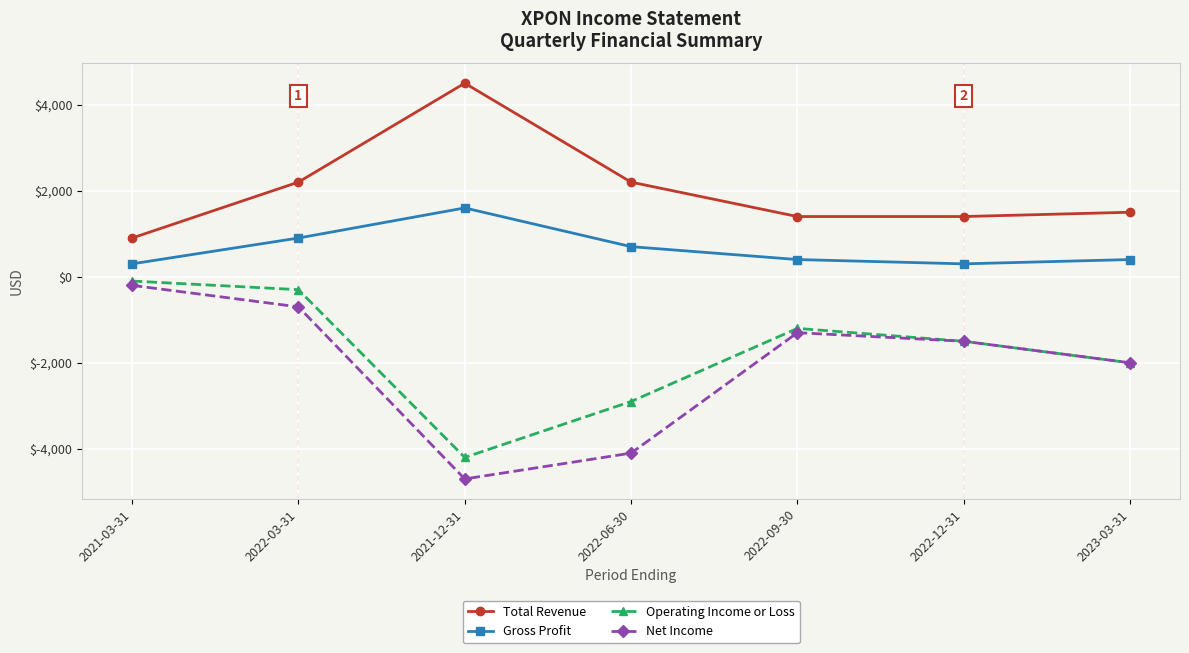

Is the value of Total Revenue at 2021-12-31 greater than the value of Net Income at 2021-03-31?

Yes